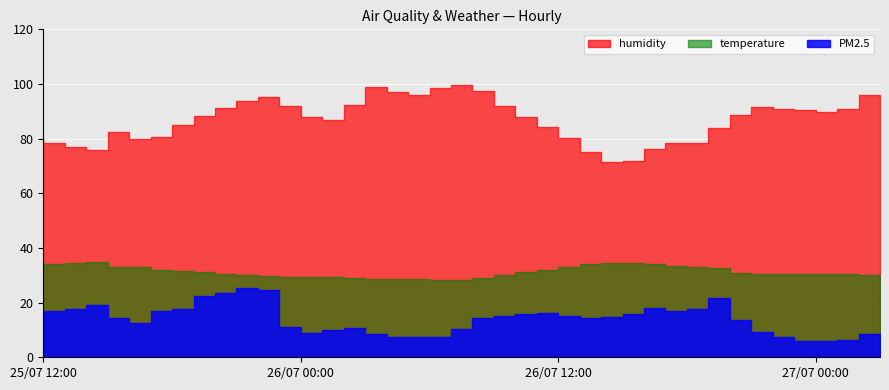

What is the label of the 5th point from the left?

25/07 16:00